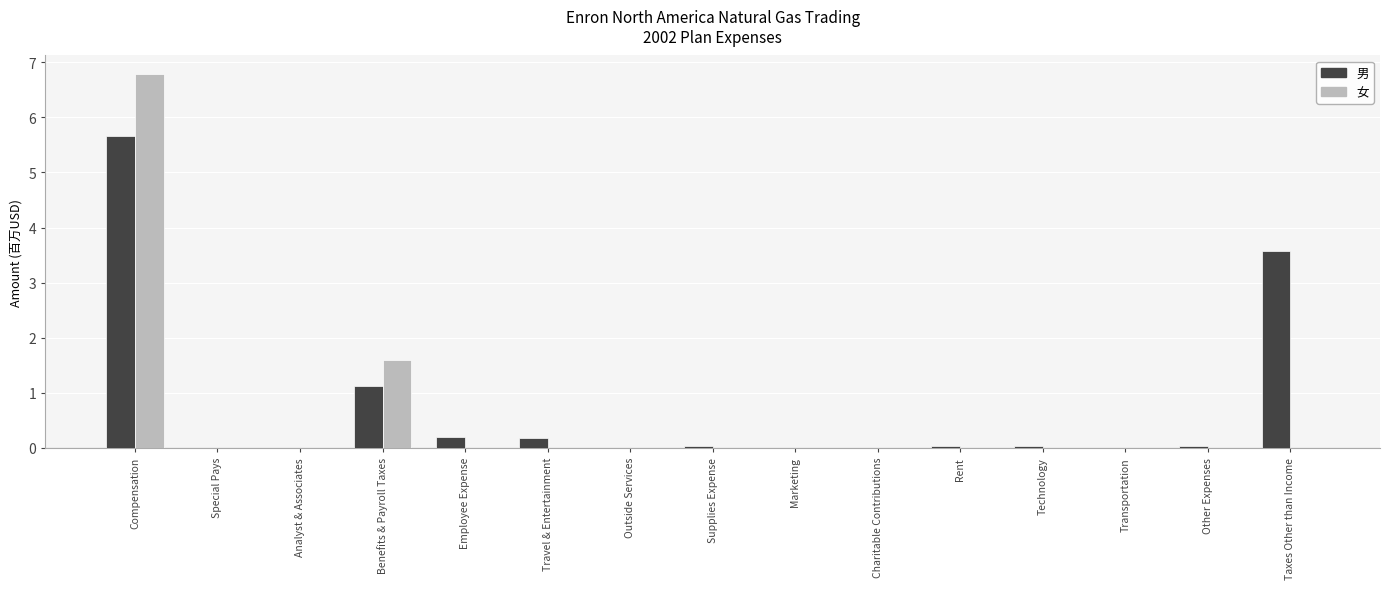

Between Employee Expense and Outside Services, which series saw the biggest shift?

男